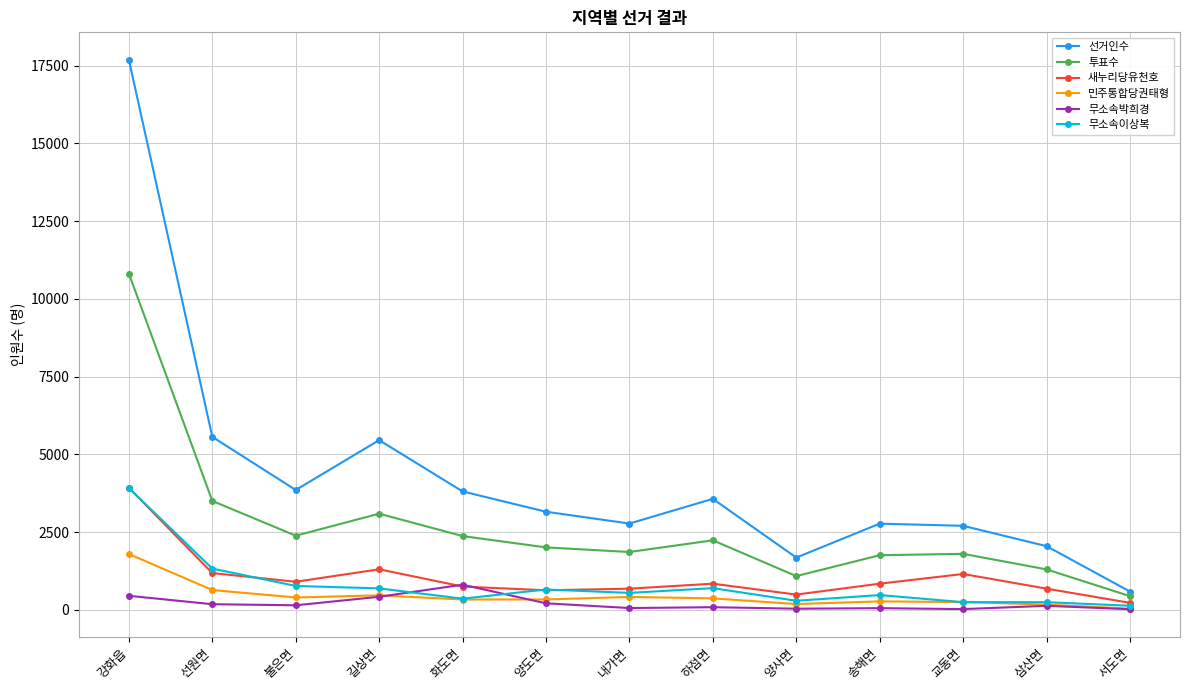

True or false: 선거인수 and 민주통합당권태형 cross at least once.

False